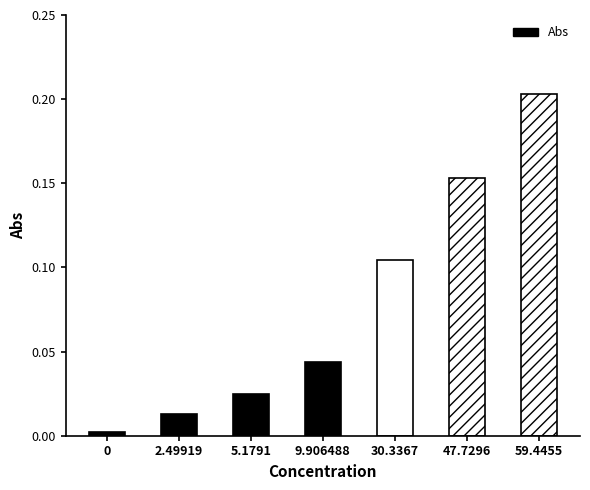

What is the label of the 3rd bar from the left?

5.1791